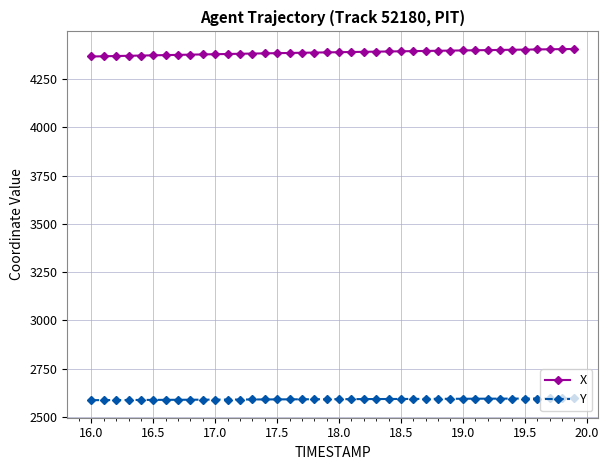

How many values in the Y series exceed 2592?

20